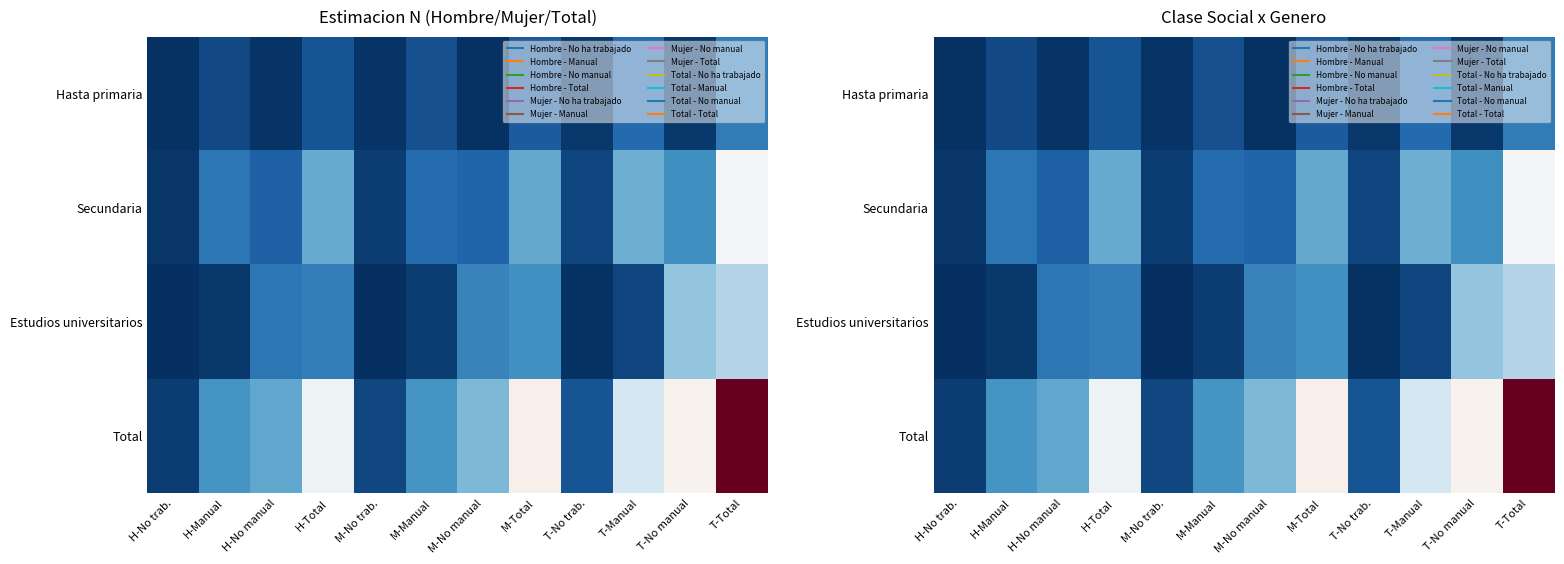

Which series changed the most between M-Manual and T-No trab.?

Total